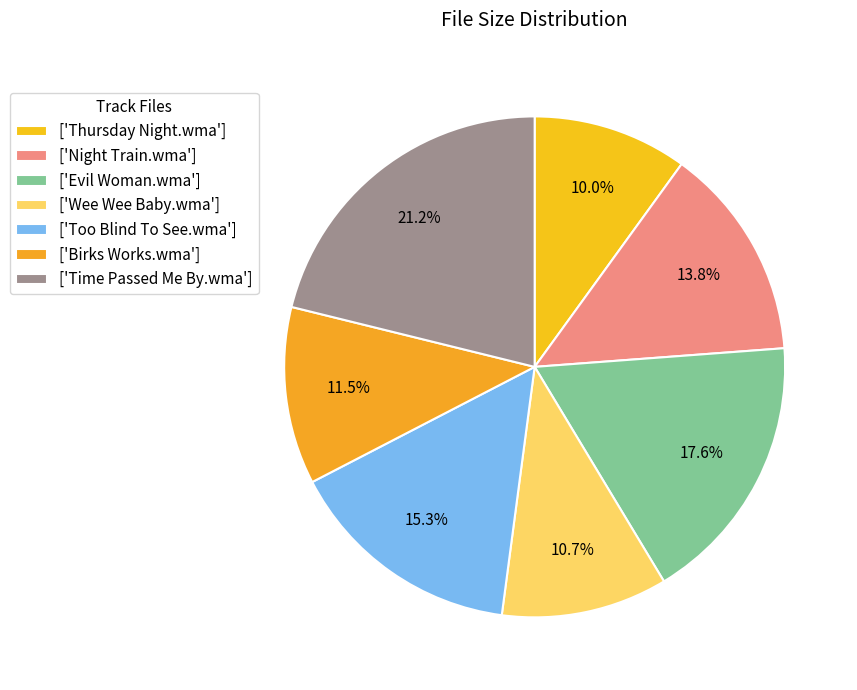

How many segments does this pie chart have?

7